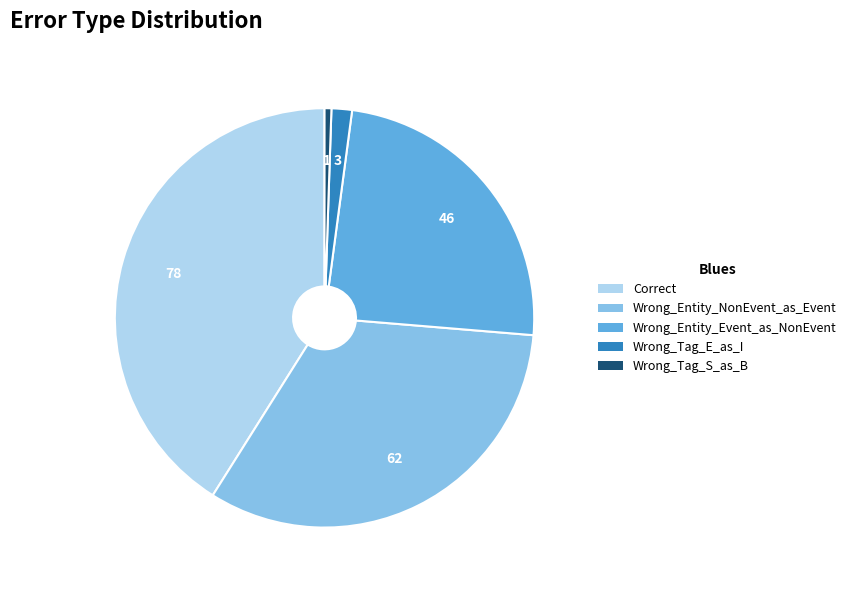

Which category has the smallest portion of the pie?

Wrong_Tag_S_as_B